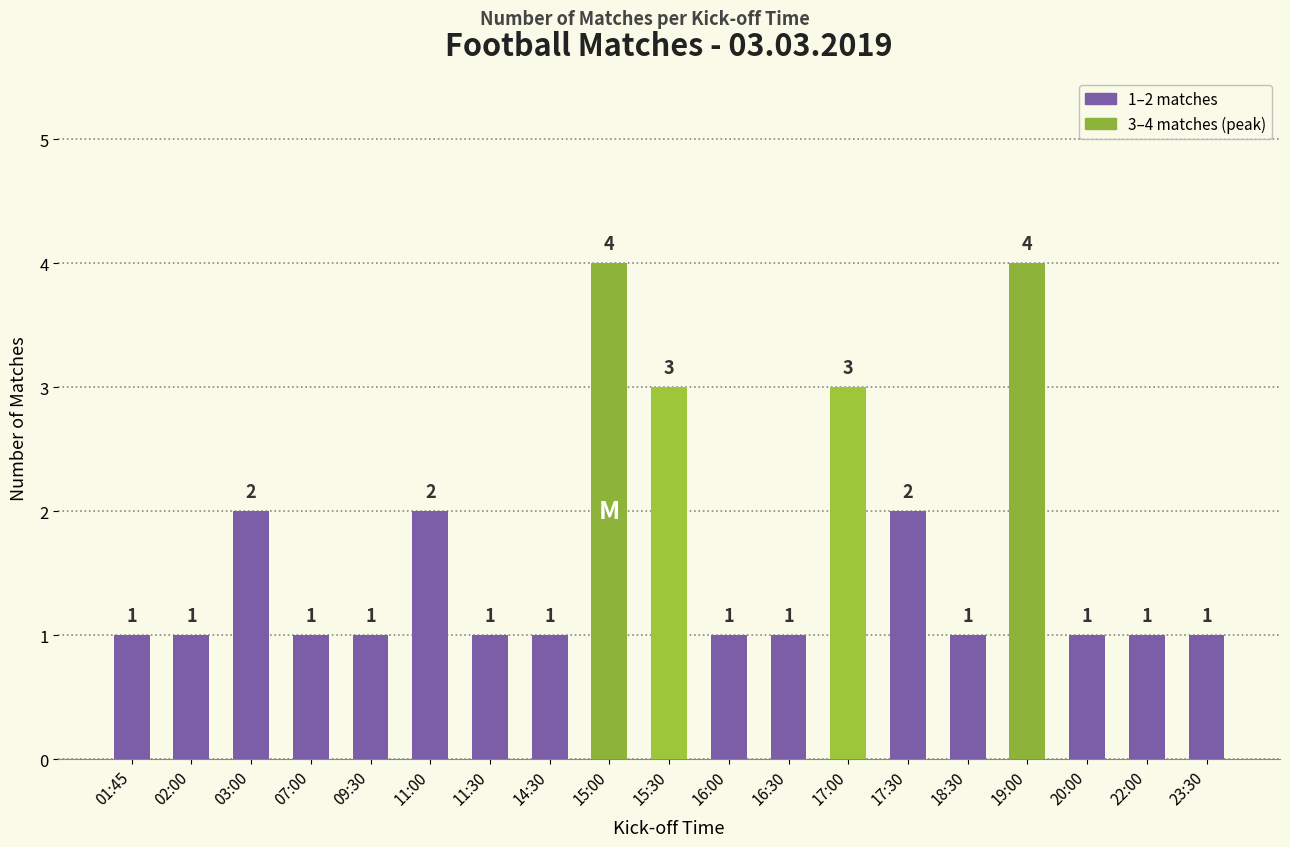

How many values are between 1 and 2?

15